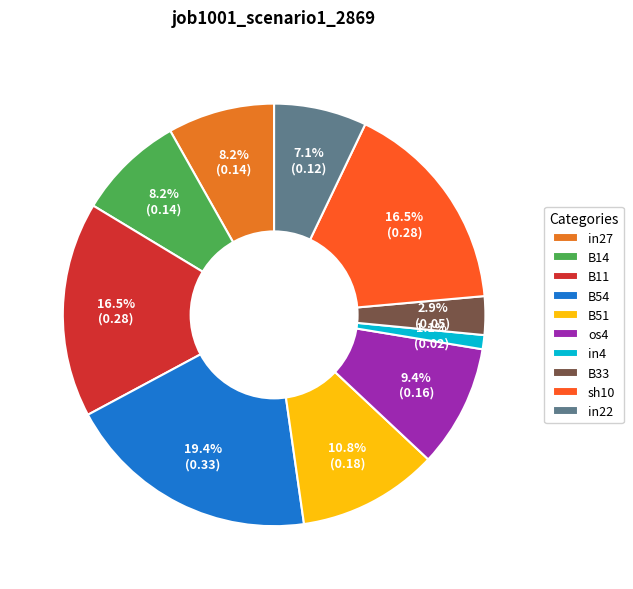

To the nearest percent, what portion does os4 represent?

9%